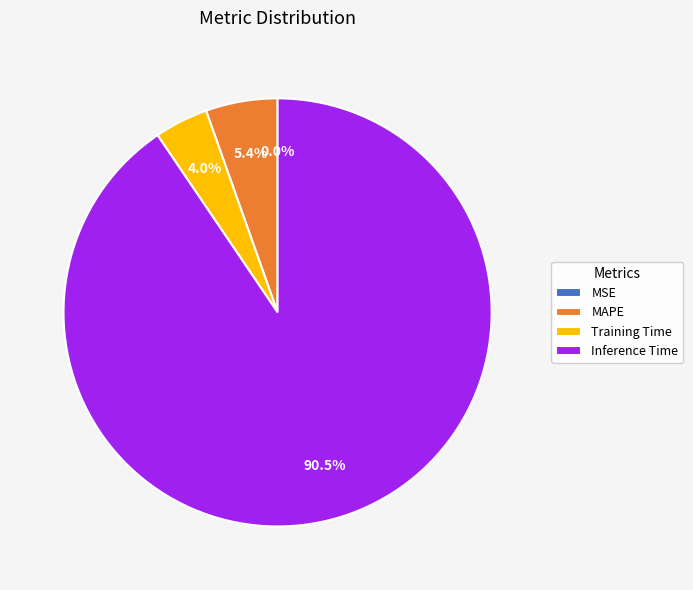

Is it true that Training Time is 16% of the pie?

False